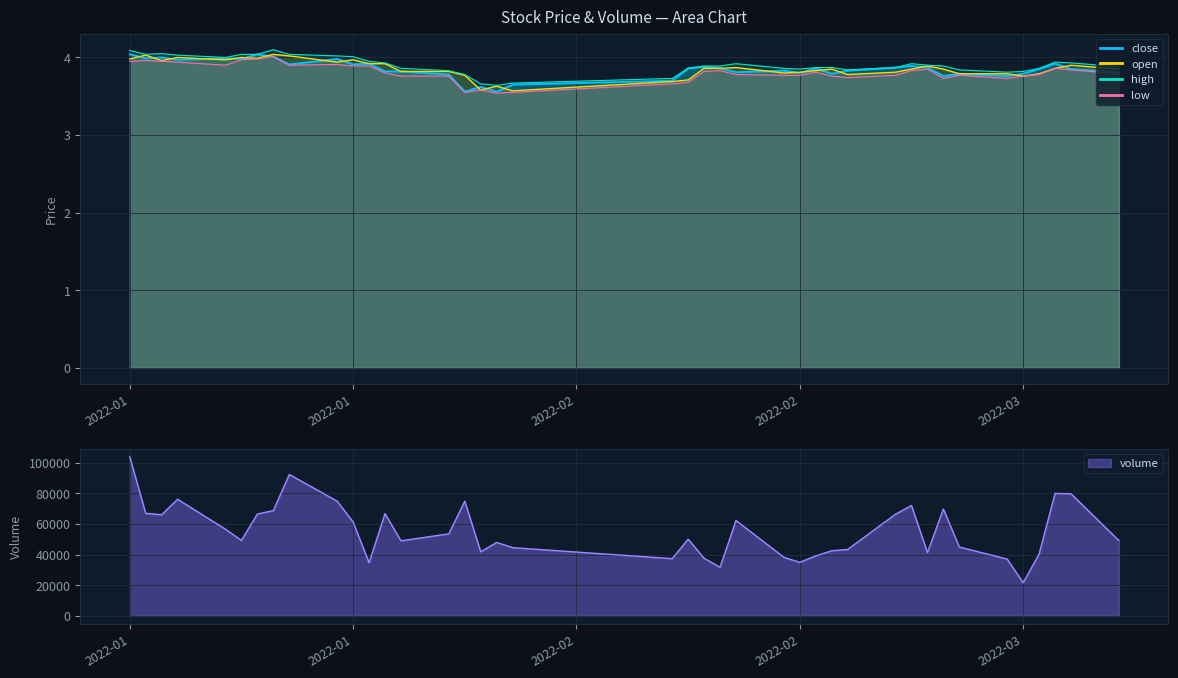

Which category has the highest value across all series?

2022-01